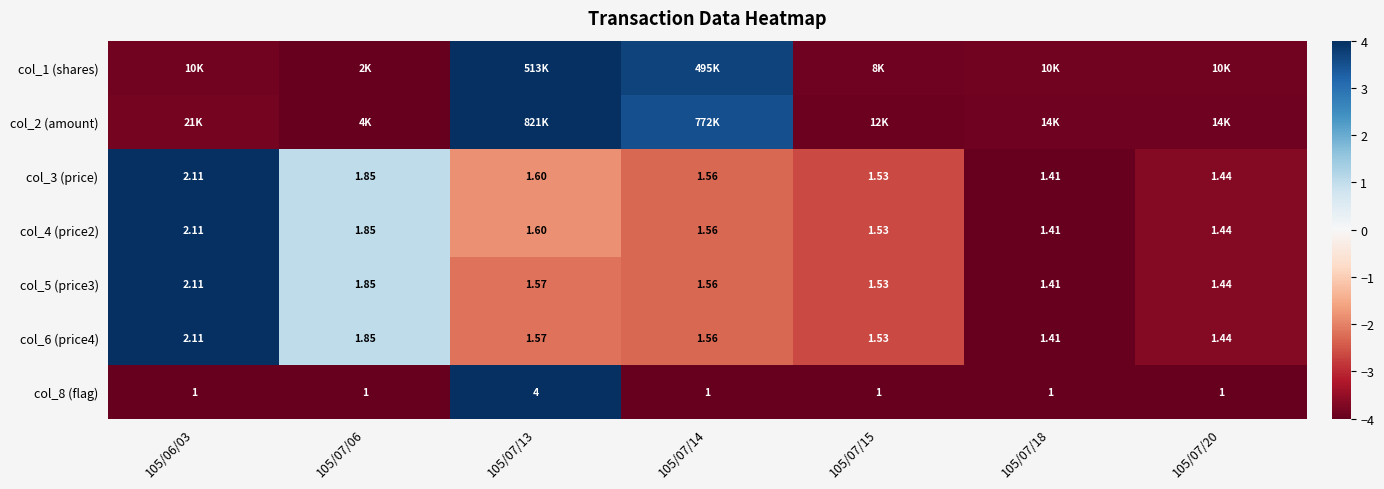

What is the highest value of the col_8 (flag) series?

4.0